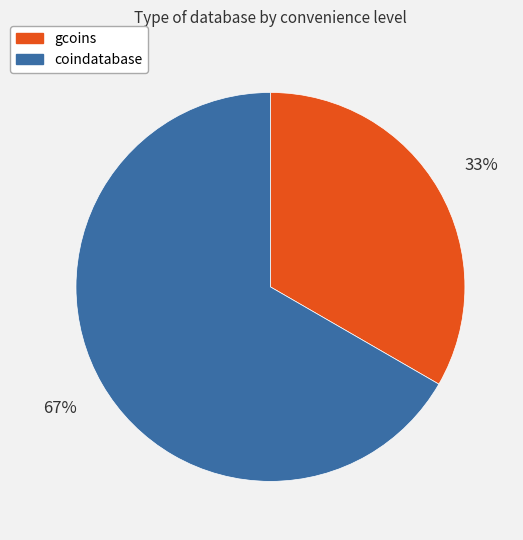

Which slice is the smallest?

gcoins